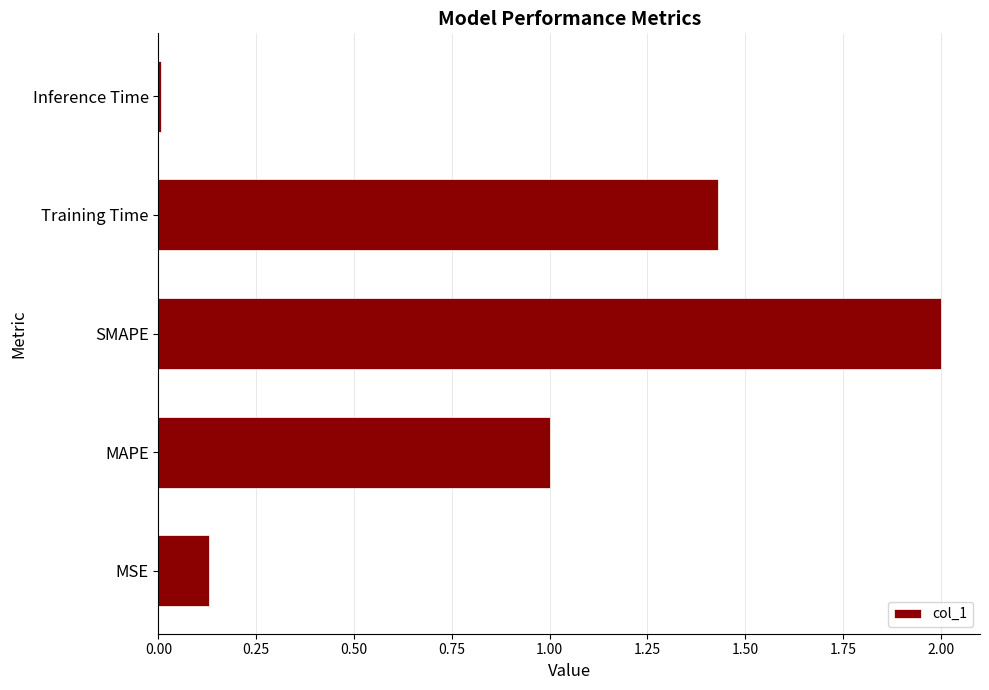

Between SMAPE and MSE, which is larger?

SMAPE